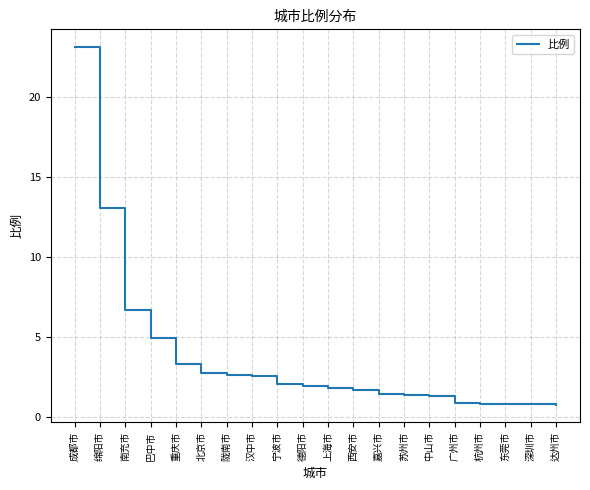

How many values are below 1?

5